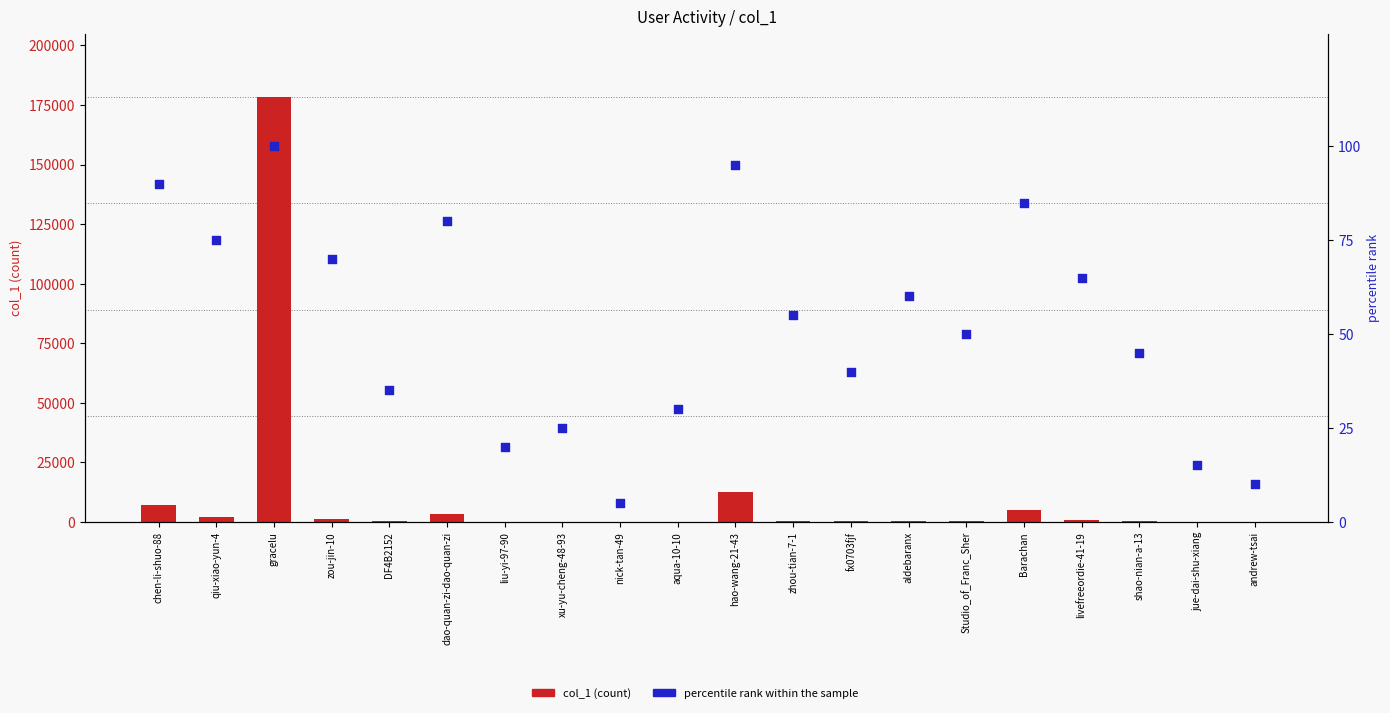

What are all the series names shown in the legend?

col_1, percentile rank within the sample